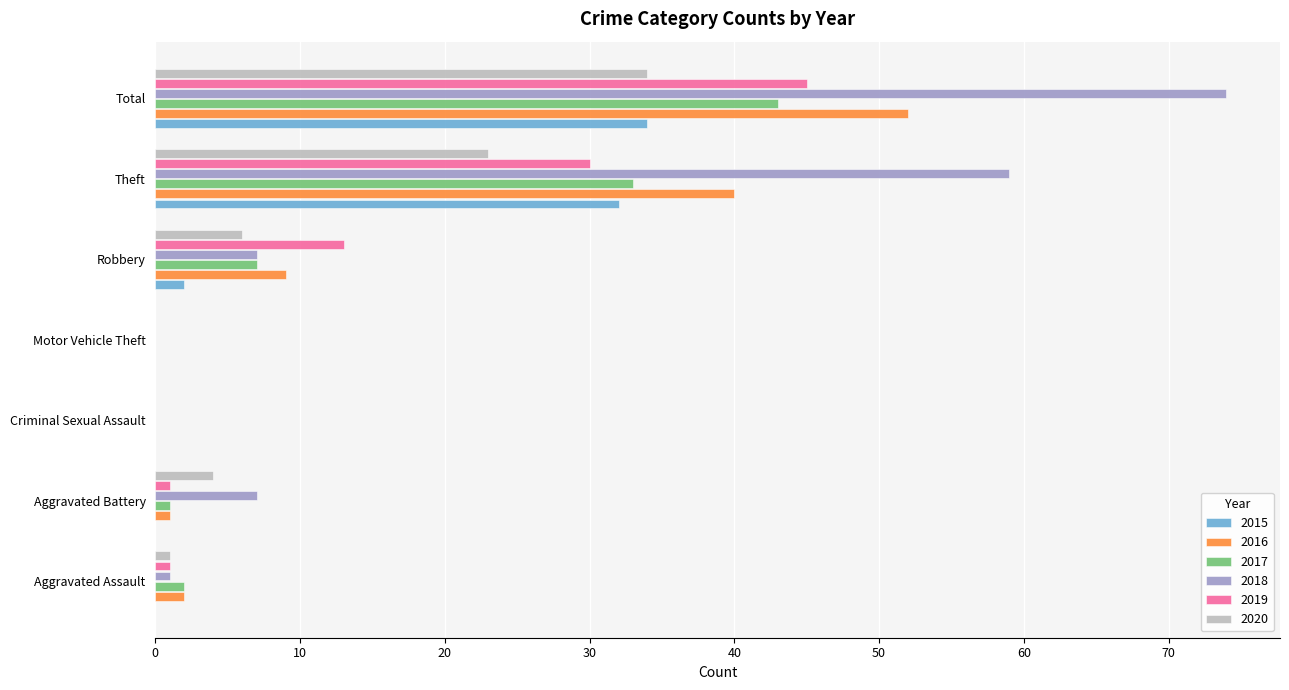

How many series are shown in this chart?

6